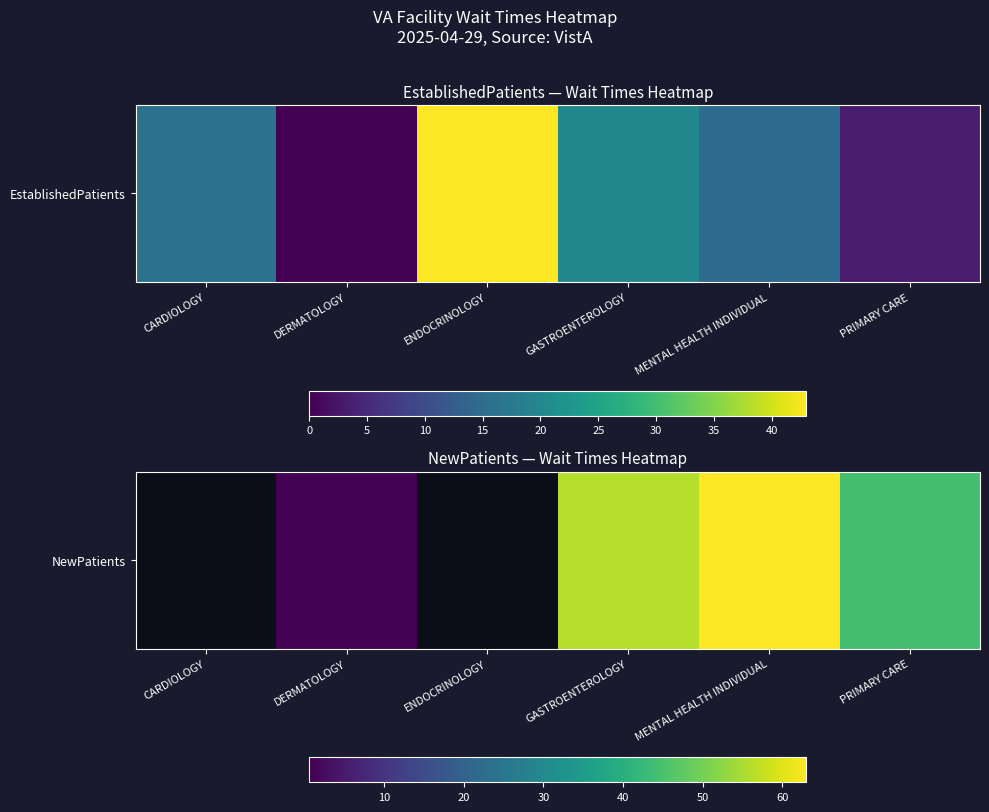

Which category has the lowest value across all series?

DERMATOLOGY